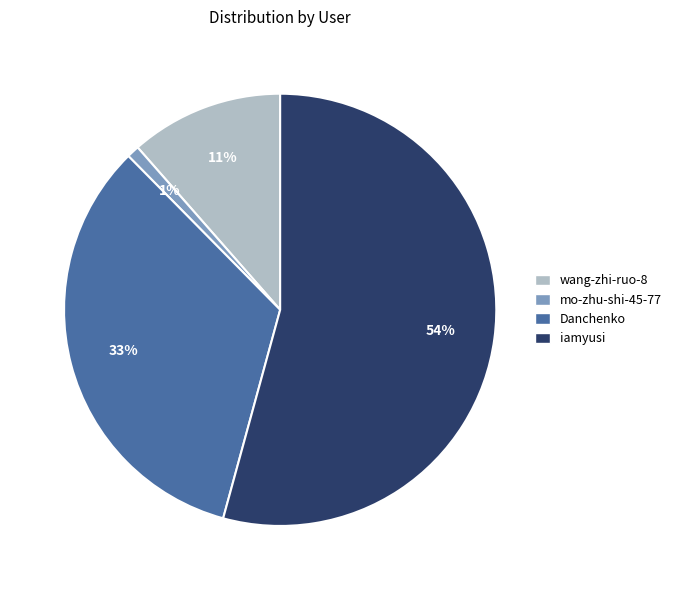

Which category has the smallest portion of the pie?

mo-zhu-shi-45-77